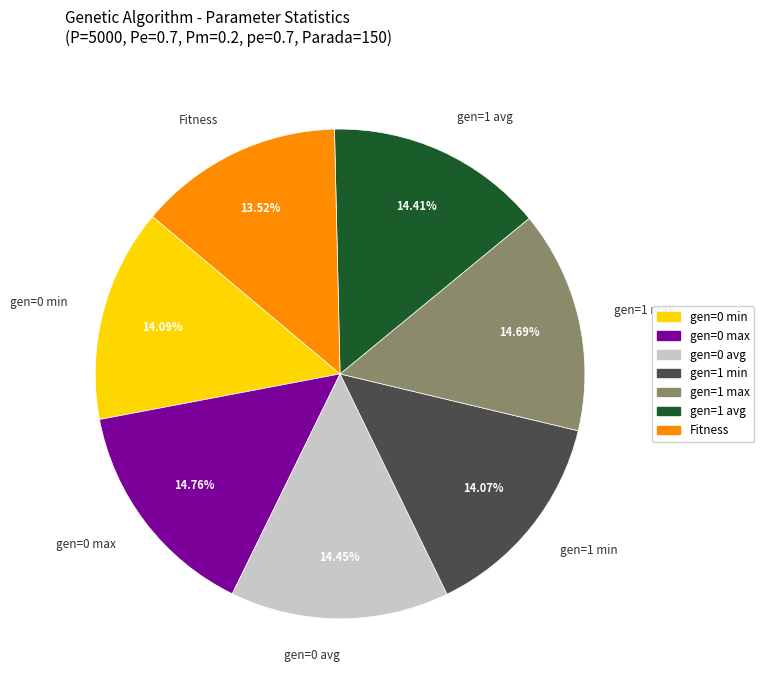

How many slices are in this pie chart?

7